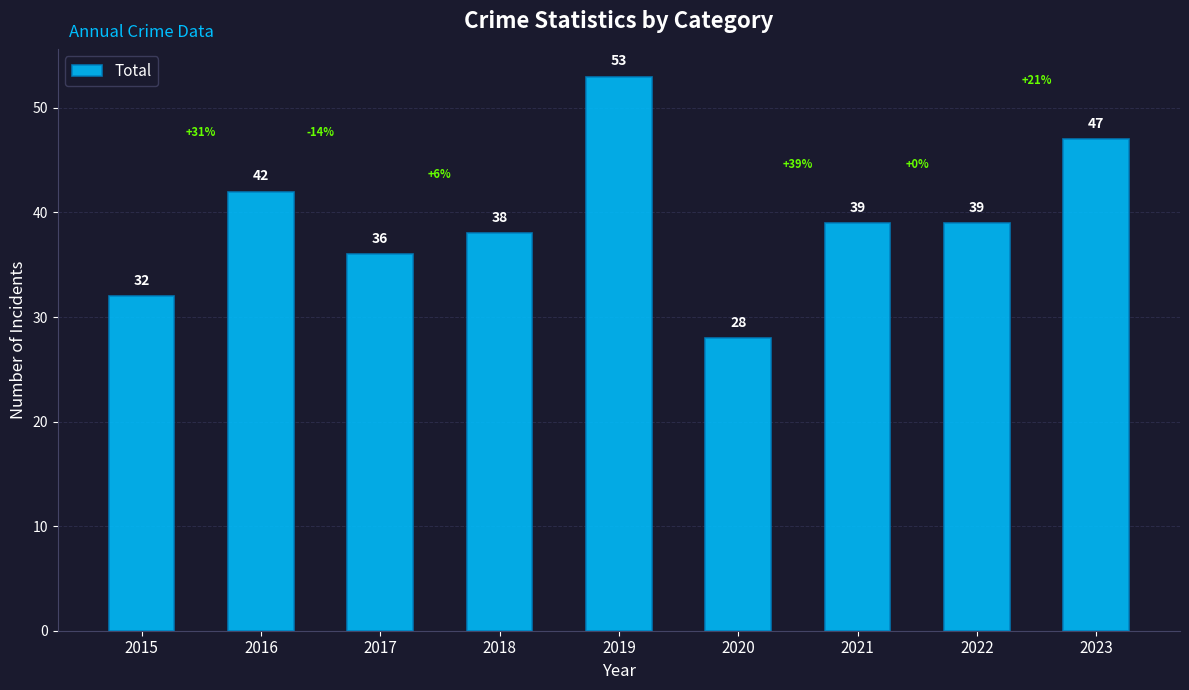

Are the bars horizontal?

No